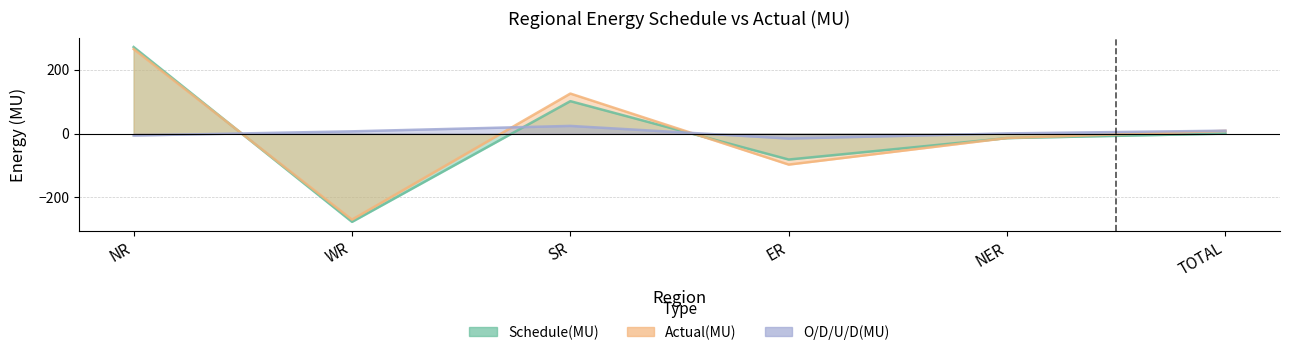

At which category is the sum across all series the highest?

NR